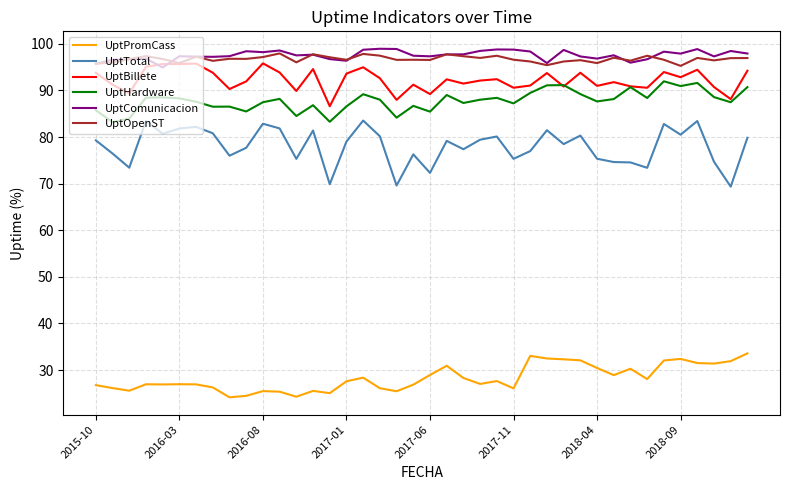

What are all the series names shown in the legend?

UptPromCass, UptTotal, UptBillete, UptHardware, UptComunicacion, UptOpenST